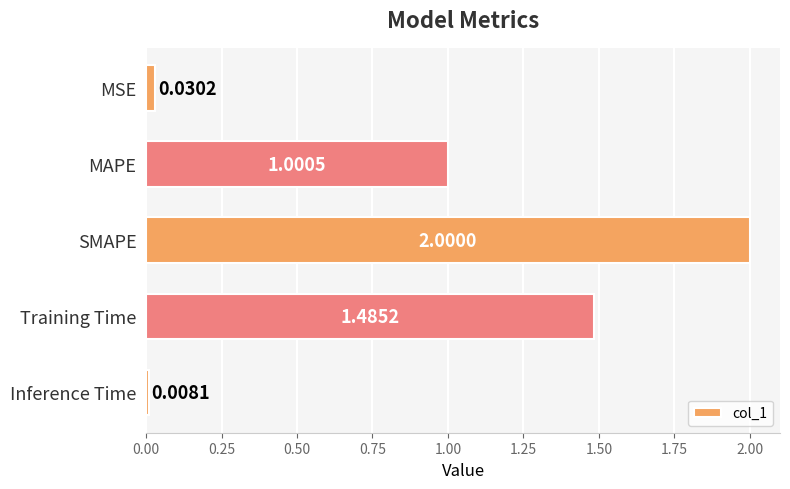

How many series are shown in this chart?

1